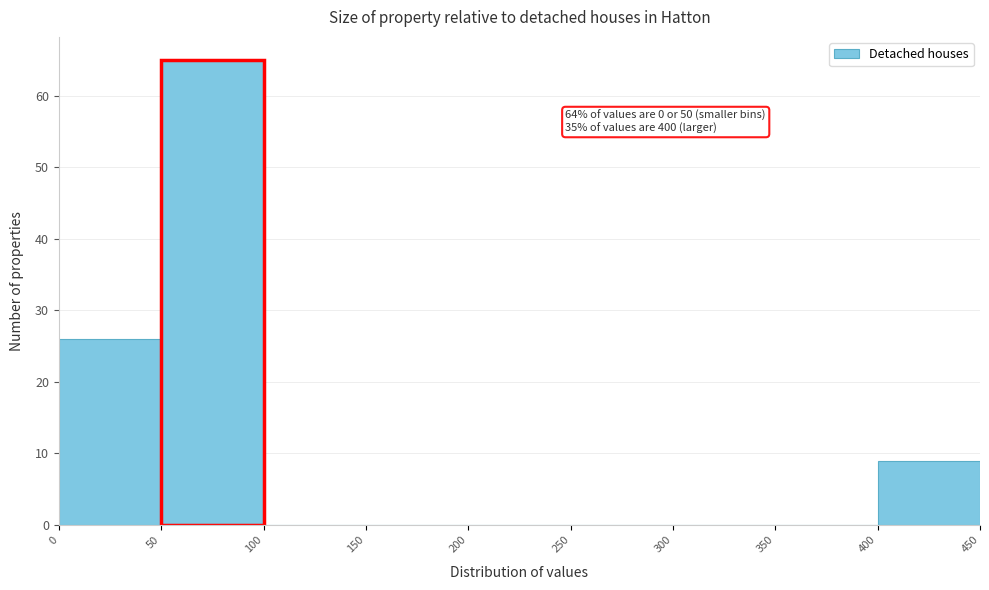

Over which range of the x-axis is the bar tallest?

50 to 100